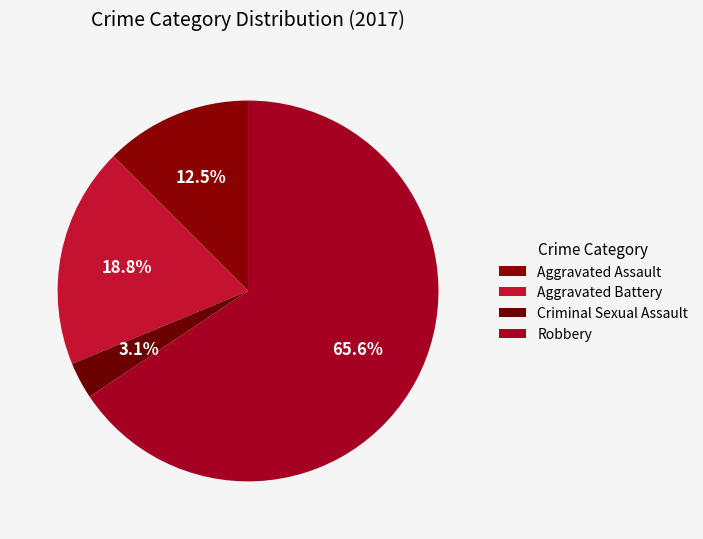

How many segments does this pie chart have?

4